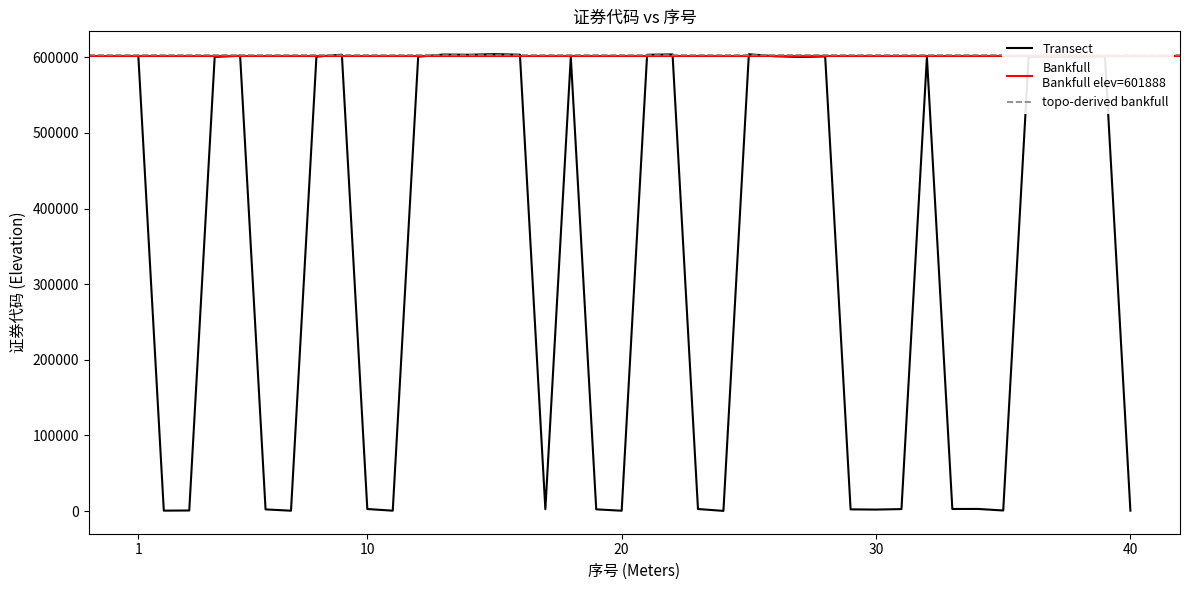

At which label is the value closest to 302159?

32